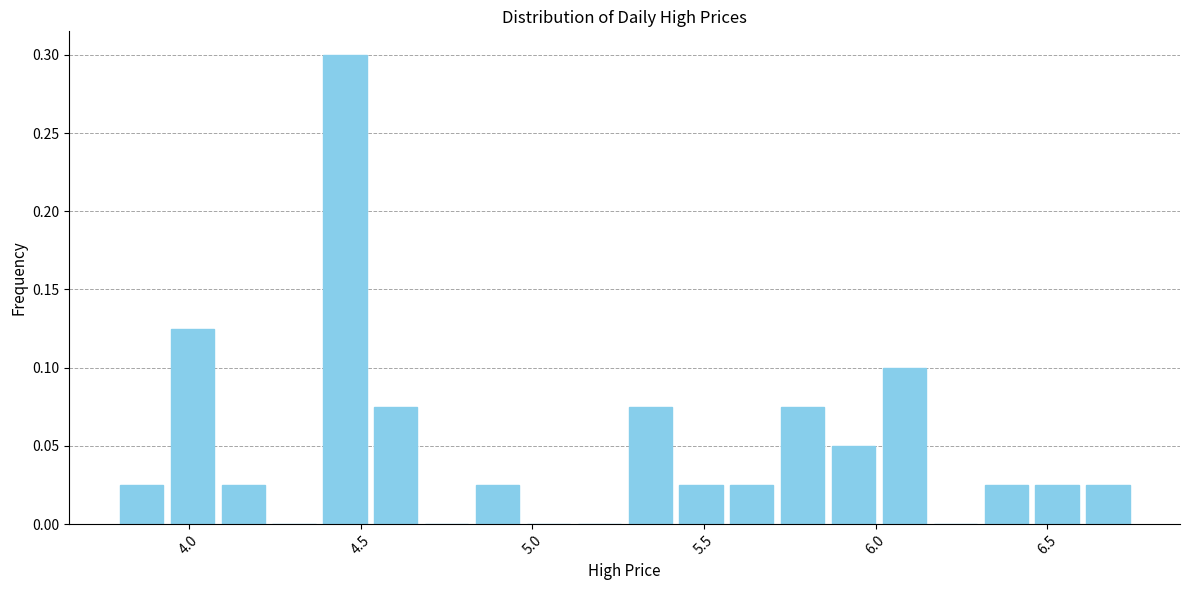

Read against the x-axis, roughly where is the centre of the tallest bar?

4.45